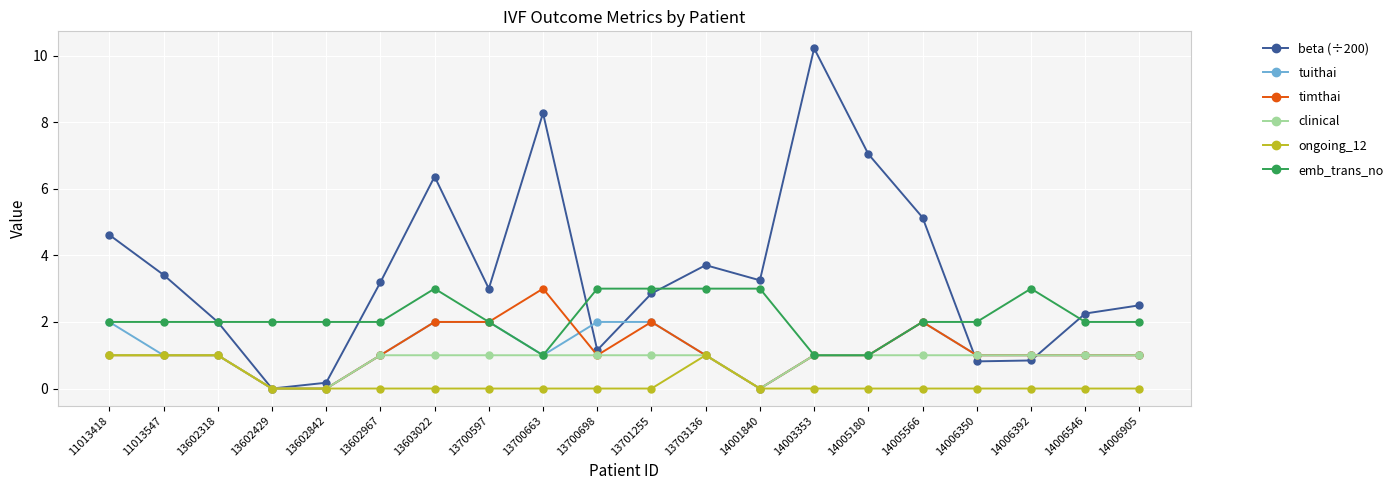

The value of ongoing_12 at 13602429 is 0.5. True or false?

False